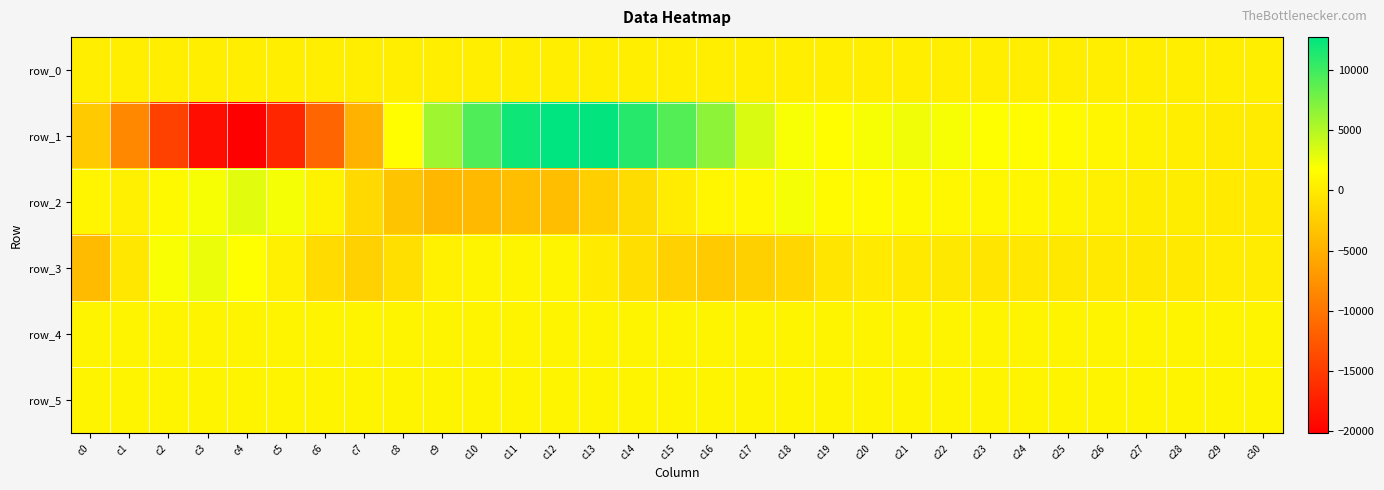

What value does the row_0 series have at c21?

311.8